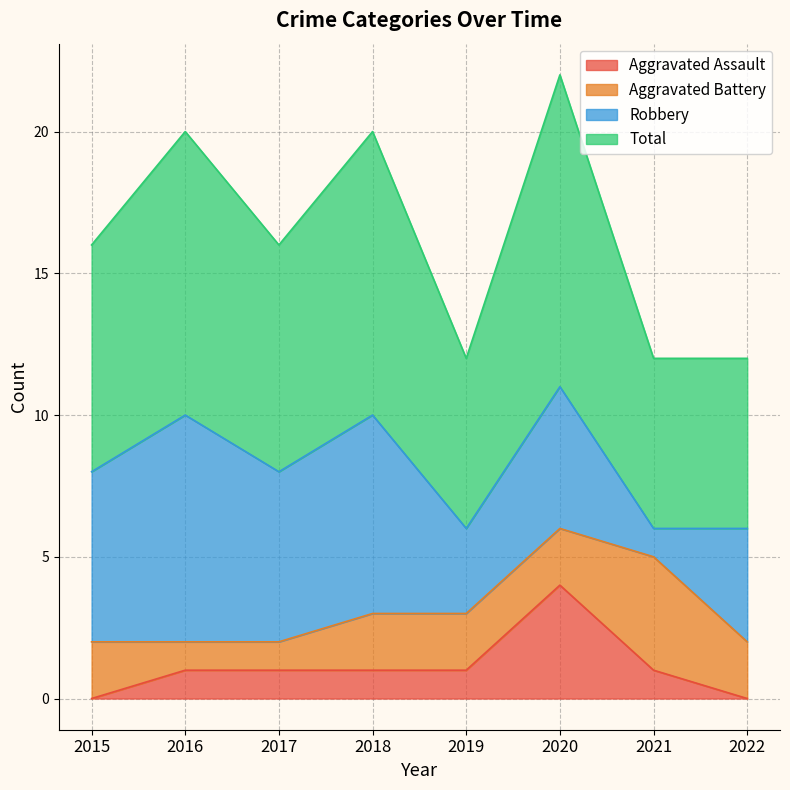

Is the value of Aggravated Assault at 2018 greater than the value of Total at 2018?

No